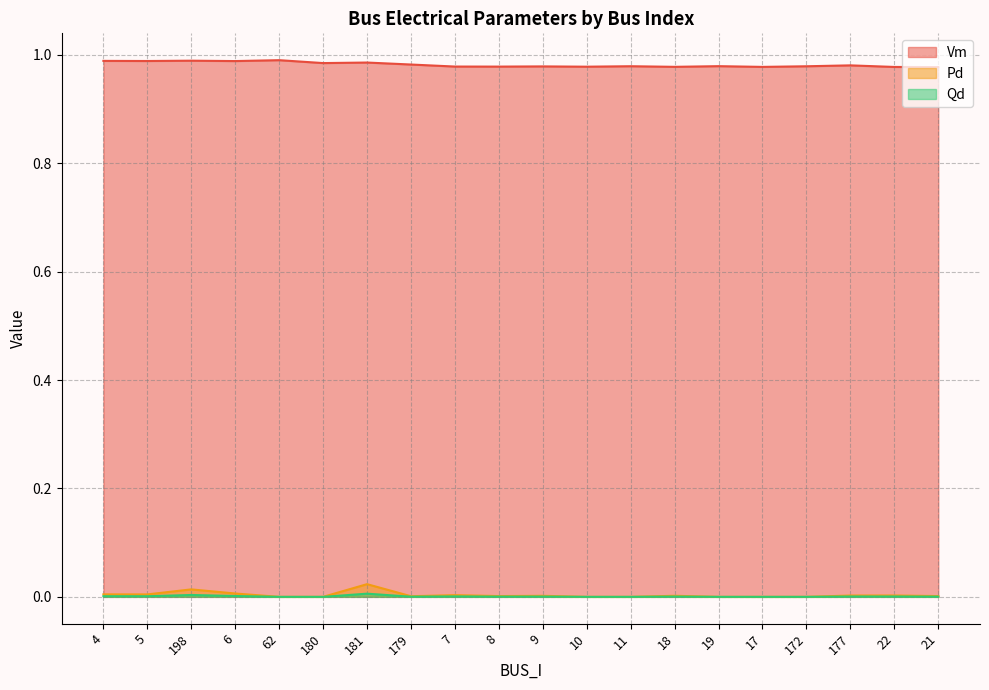

Which series has the widest spread of values?

Pd